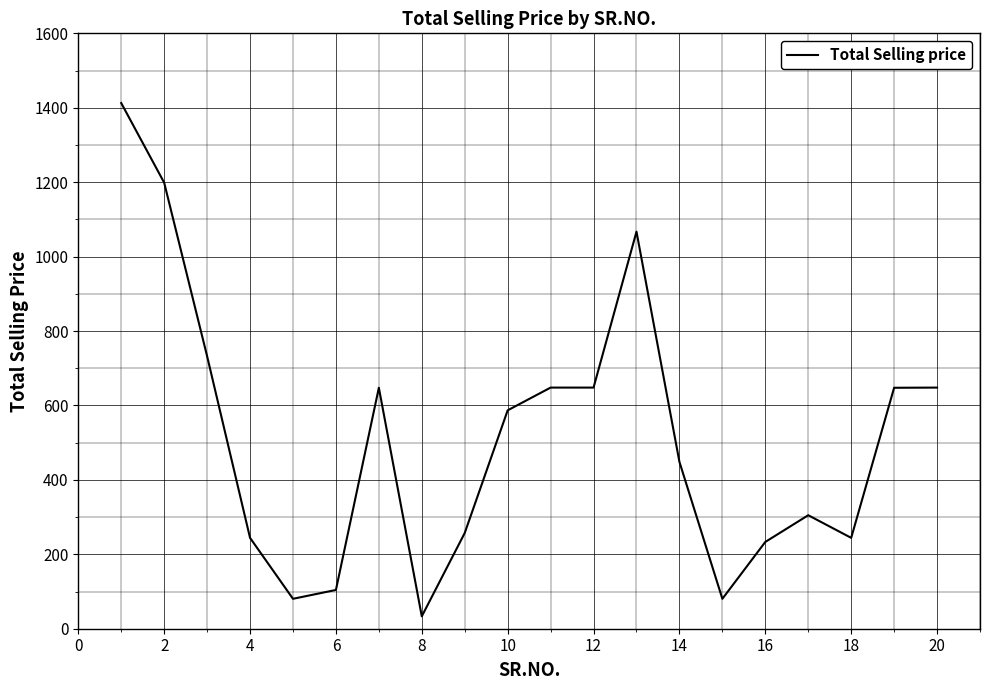

What is the difference between the maximum and minimum values?

1379.3